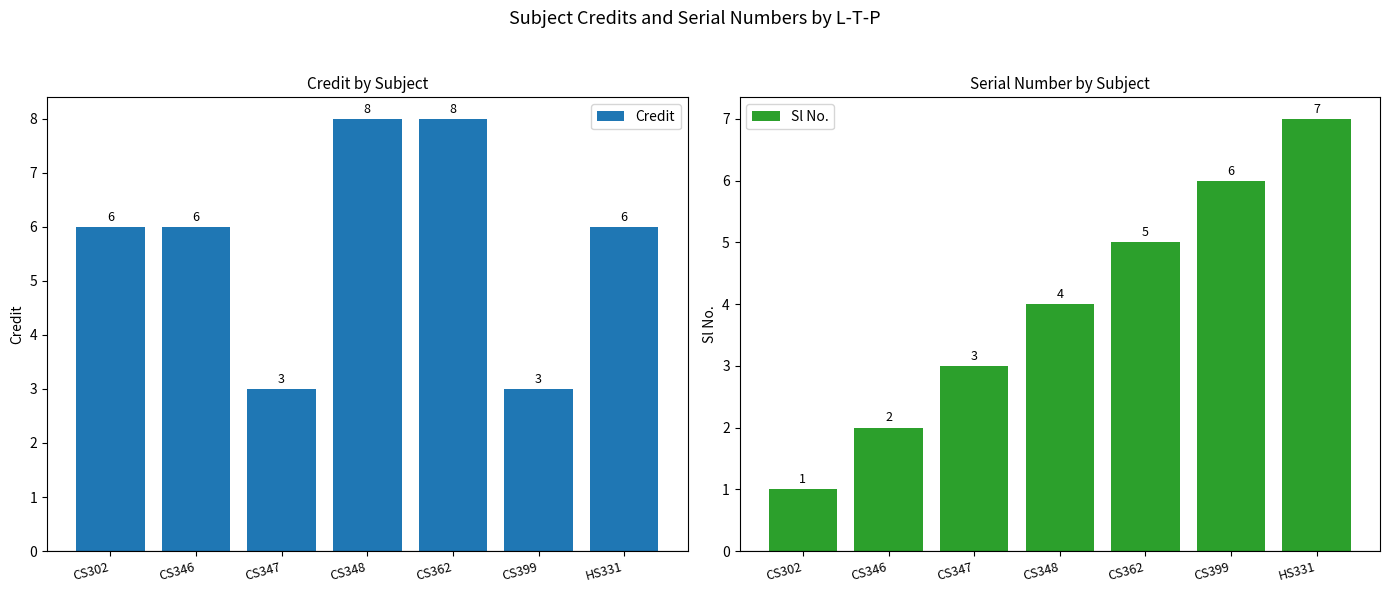

What is the spread (max minus min) of values at CS302?

5